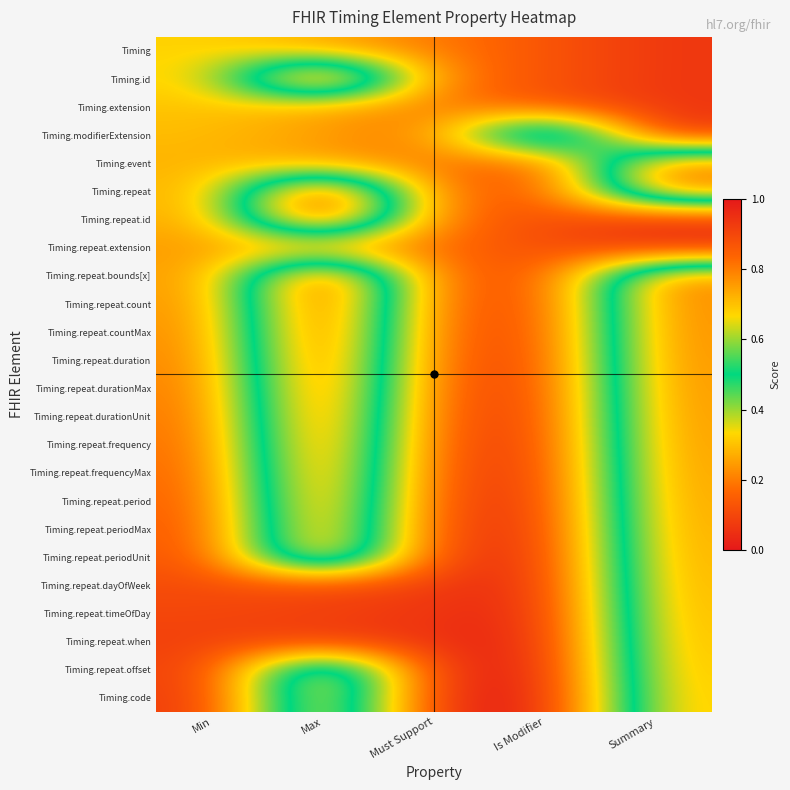

Which series has the largest range (max minus min)?

Timing.id